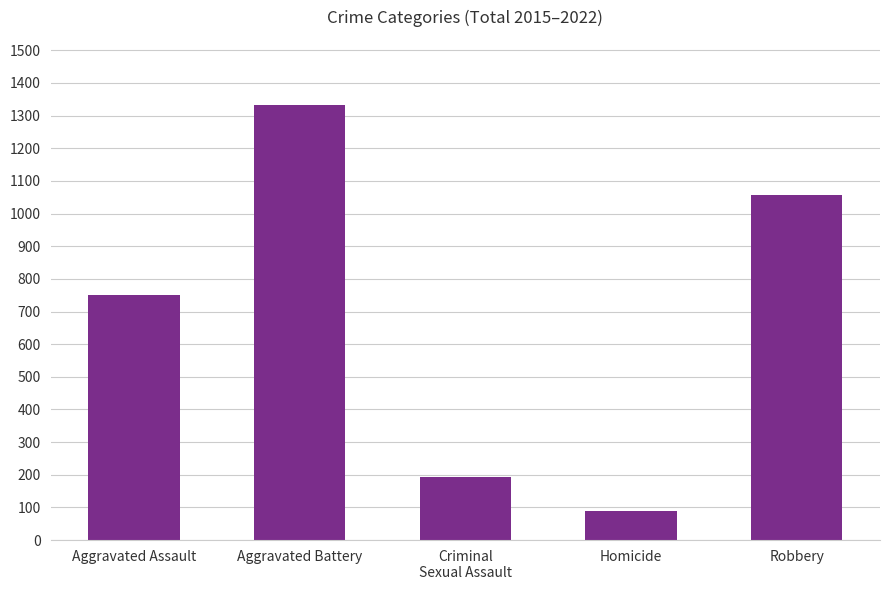

What is the difference between the maximum and minimum values?

1242